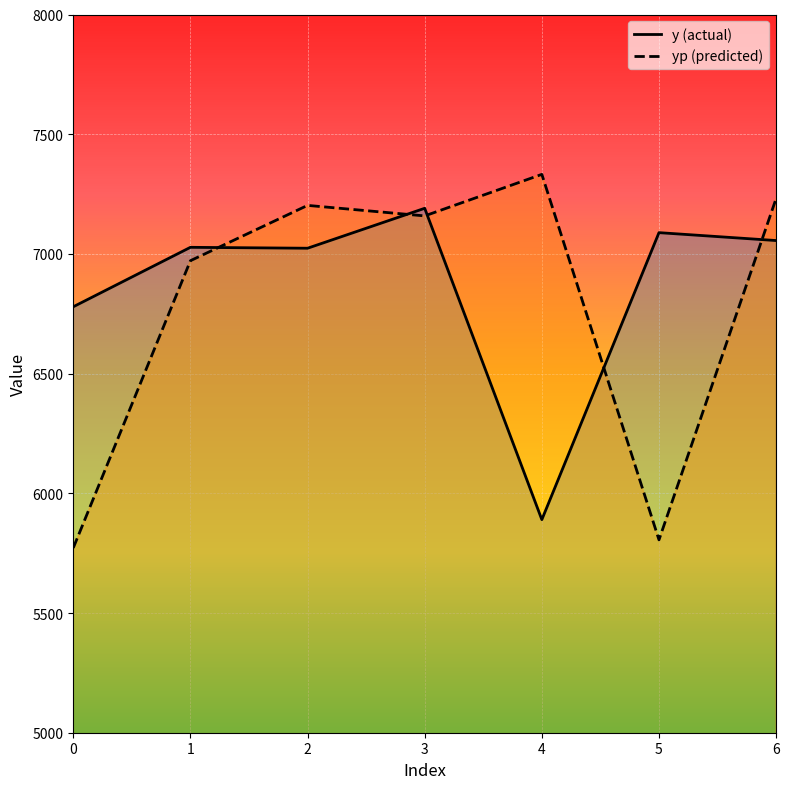

Which series has the largest total across all categories?

y